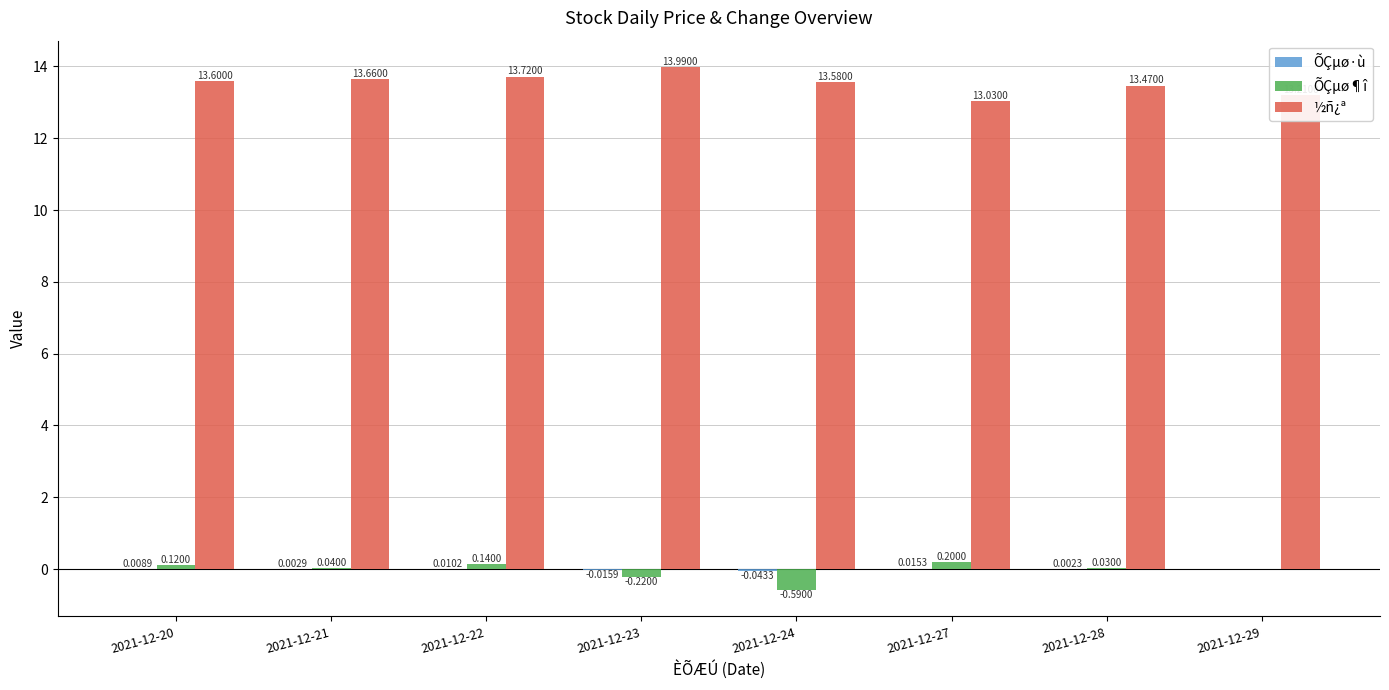

How many data points does each series have?

8